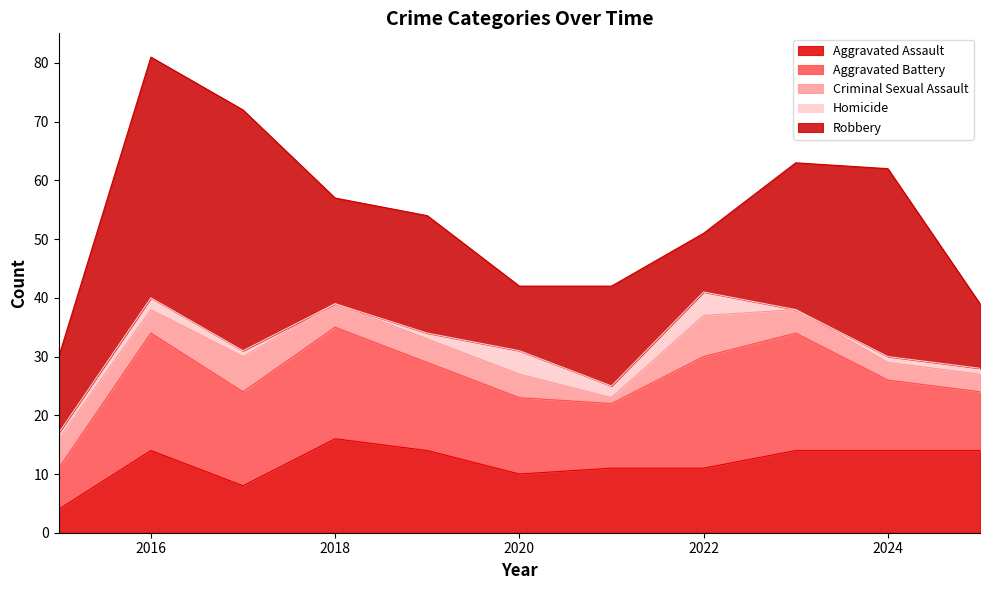

True or false: Homicide has a value of 2 at 2025.

False